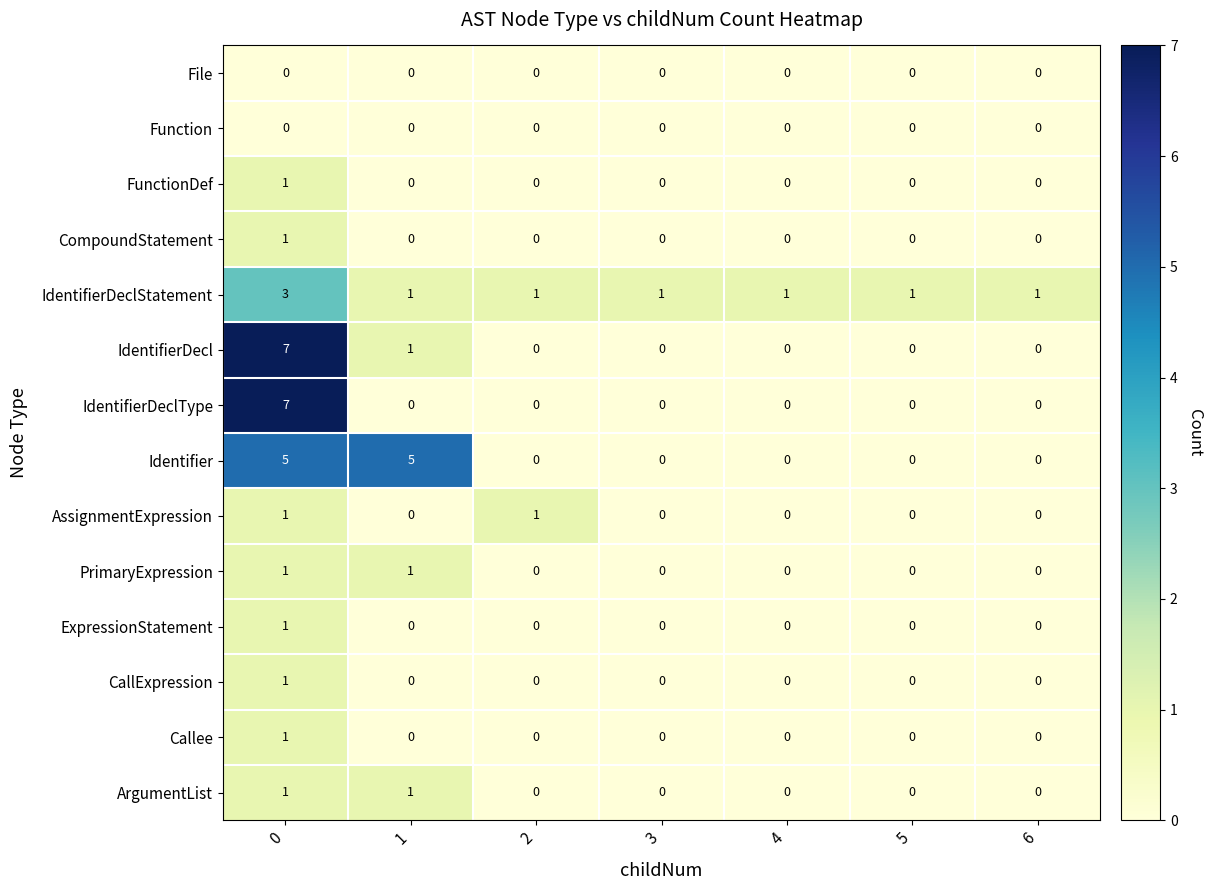

Count the number of data series in this chart.

14